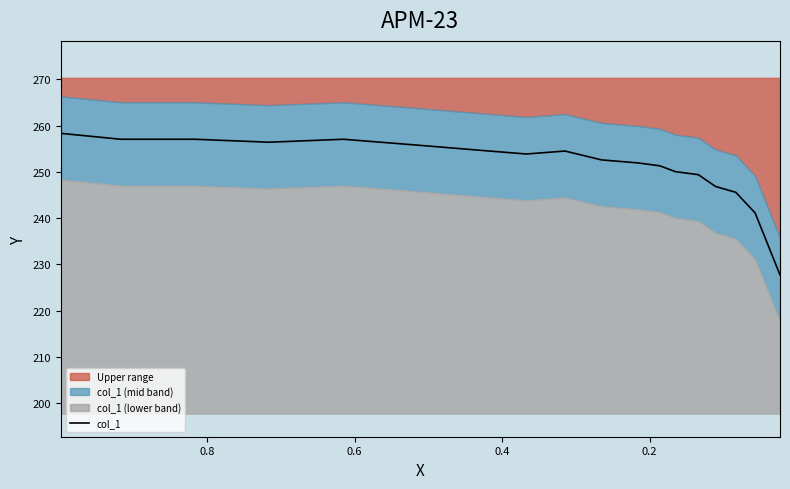

Does the chart display data point markers on the line(s)?

No